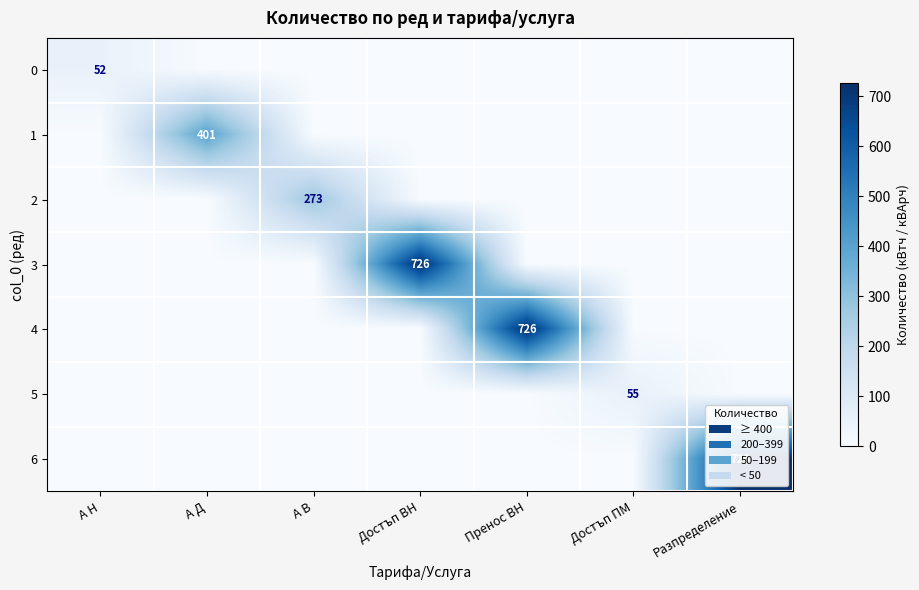

The value of 6 at Разпределение is 244. True or false?

False